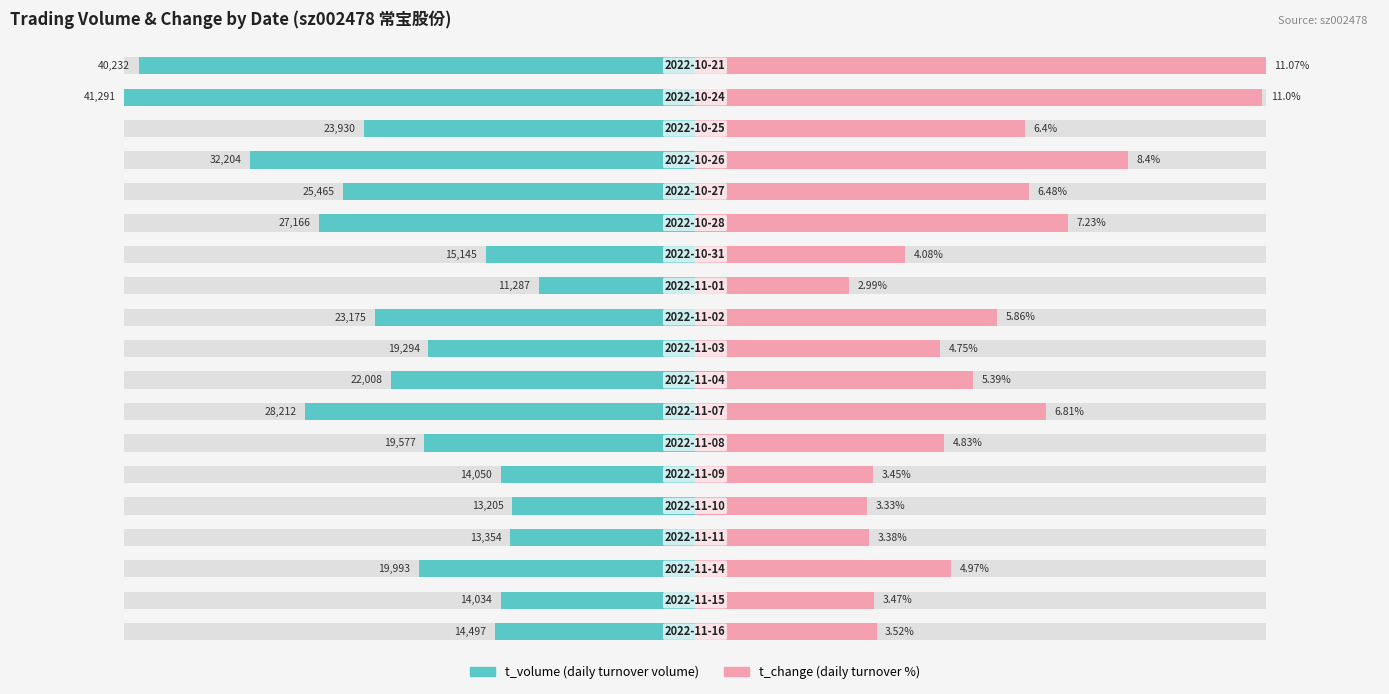

Are the bars horizontal?

Yes